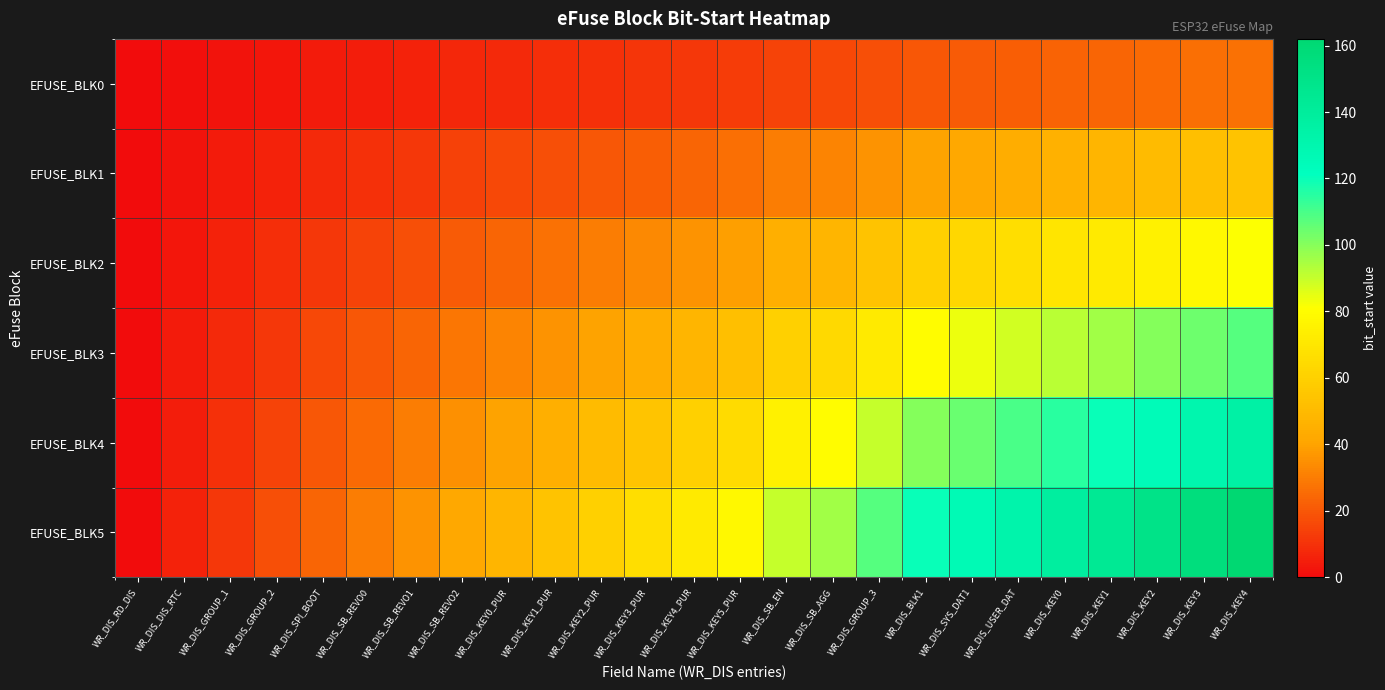

At which category does the chart reach its minimum across all series?

WR_DIS_RD_DIS